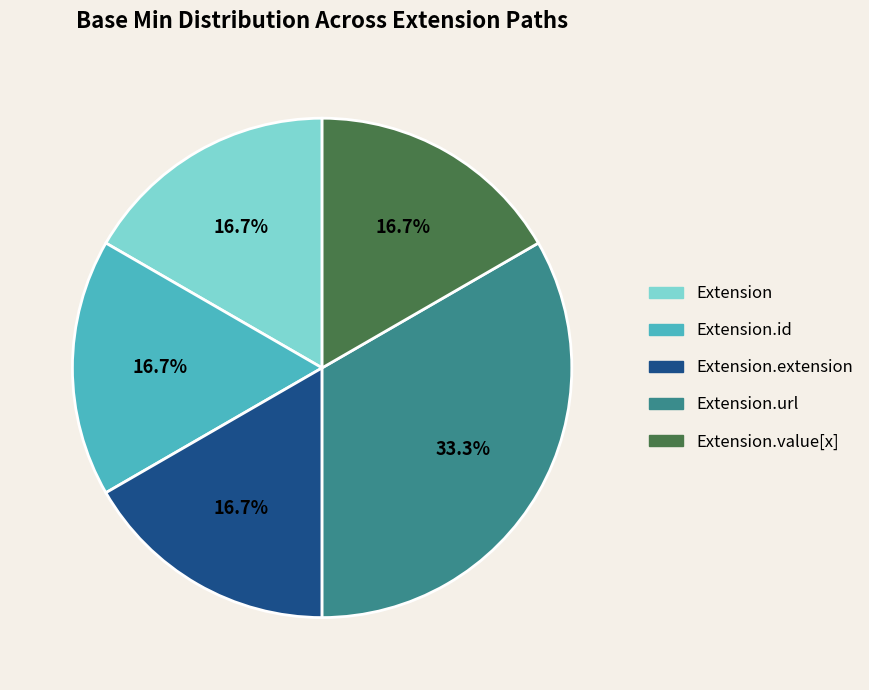

Count the number of slices in the pie.

5